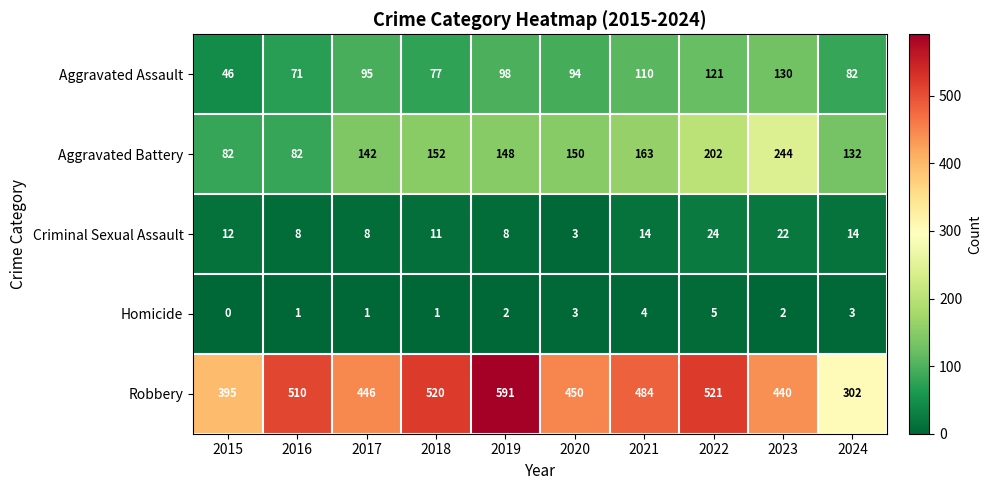

Which series has the largest range (max minus min)?

Robbery